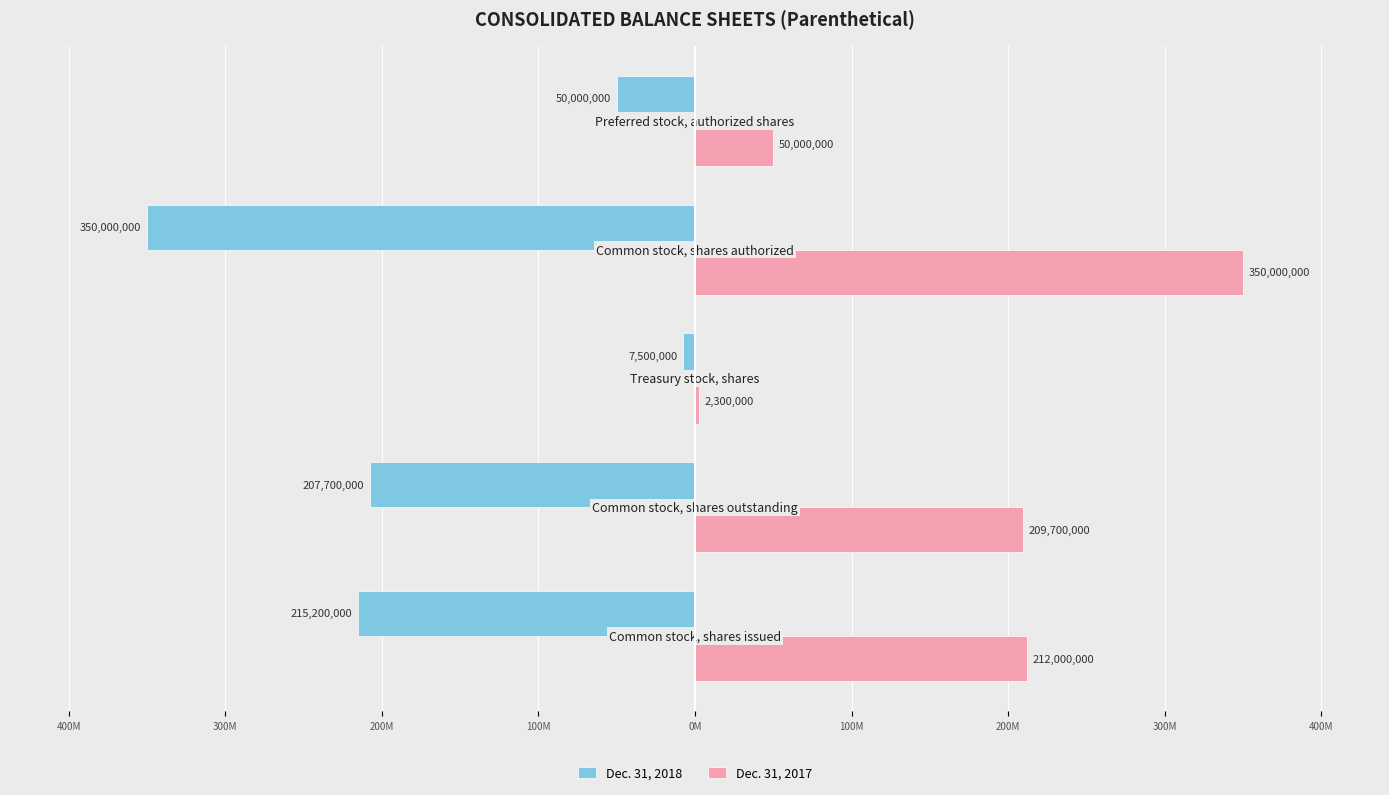

At how many categories does at least one series exceed 100173880?

3